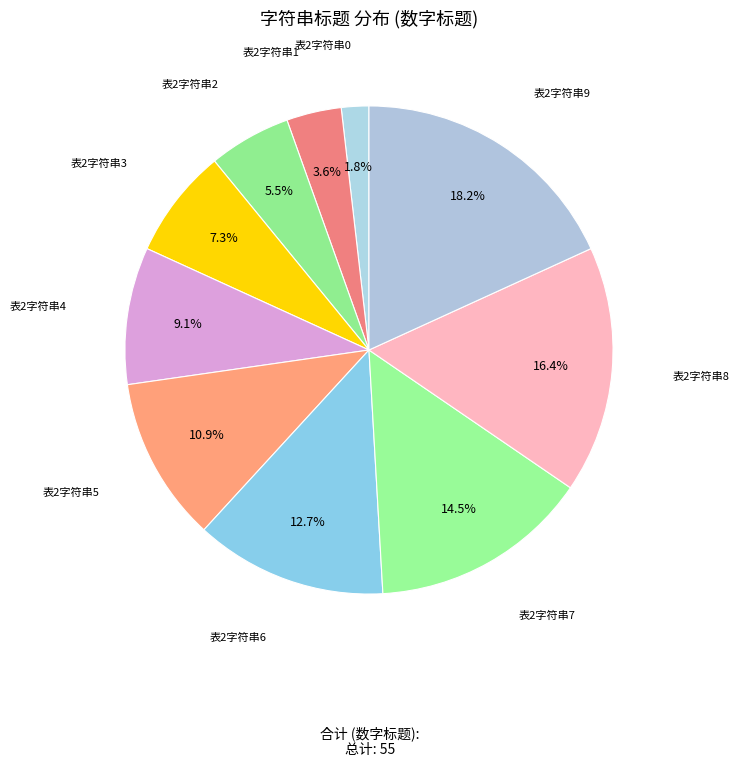

To the nearest percent, what is the difference between the 表2字符串4 and 表2字符串7 slice percentages?

5%